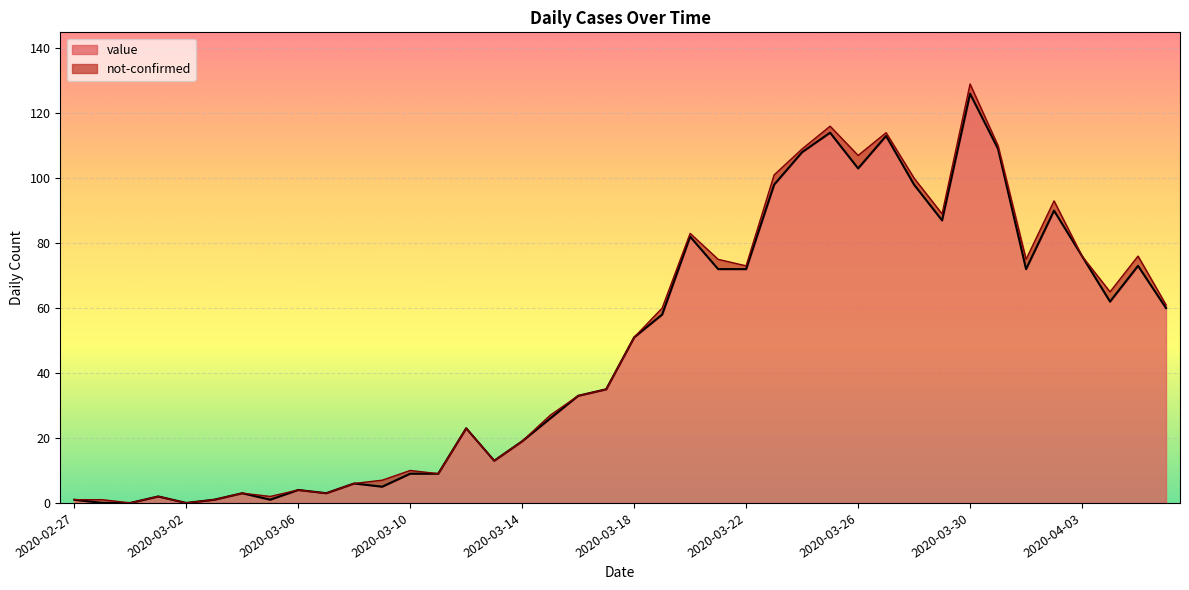

The value at 2020-03-28 is 98. True or false?

True